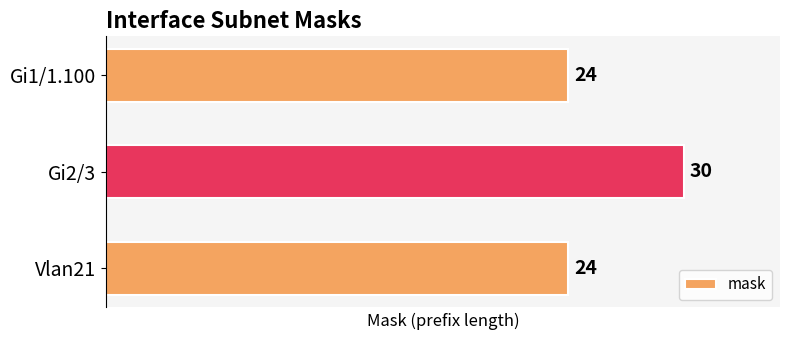

The value at Gi2/3 is 30. True or false?

True